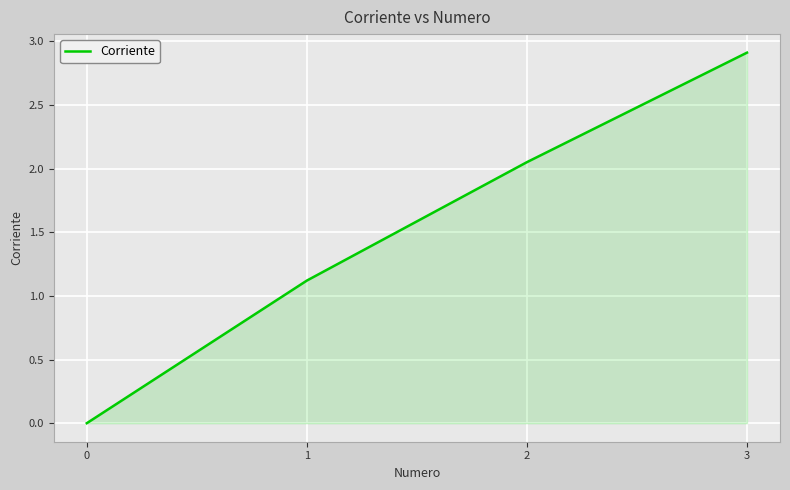

Count the number of values greater than 2.

2